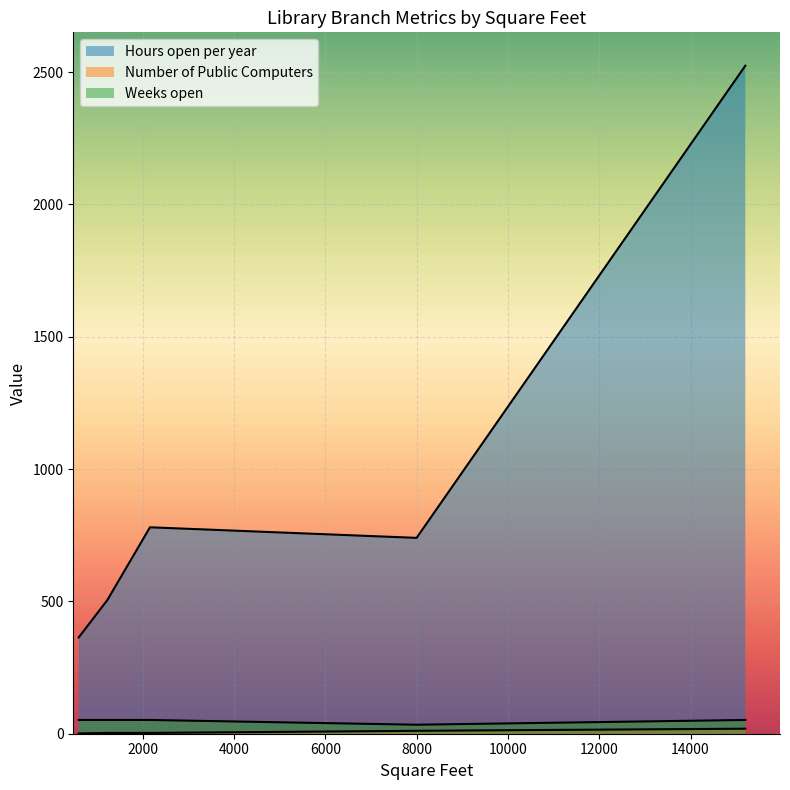

What is the value of the Hours open per year point at the 4th from the left?

740